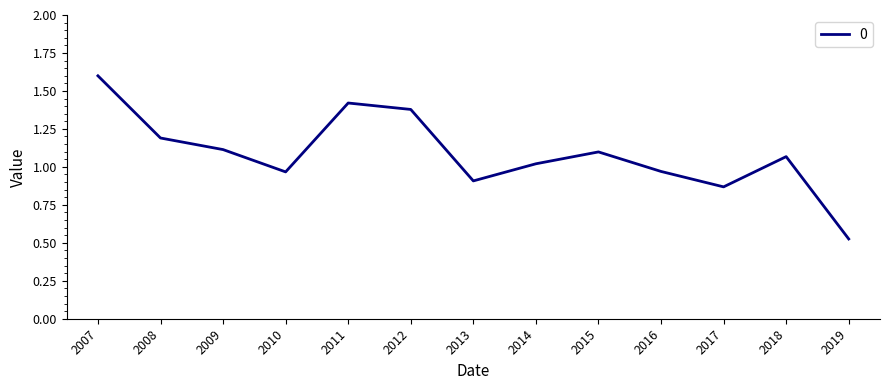

True or false: the data shows 1.4 at 2014.

False